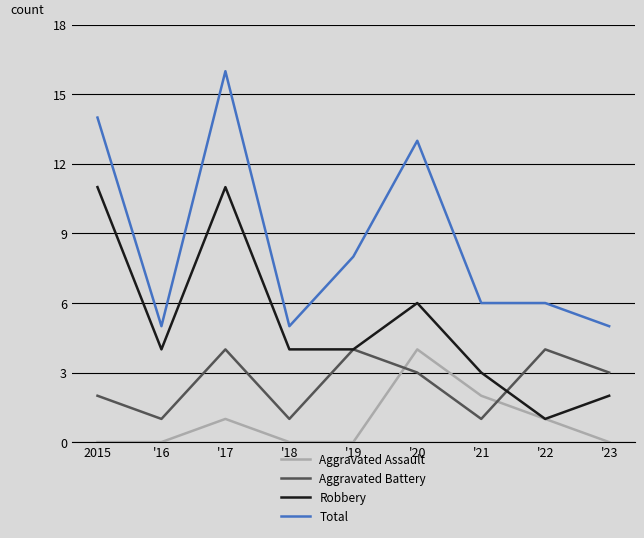

Reading left to right, list all the values displayed in this chart.

Aggravated Assault: 2015=0	'16=0	'17=1	'18=0	'19=0	'20=4	'21=2	'22=1	'23=0
Aggravated Battery: 2015=2	'16=1	'17=4	'18=1	'19=4	'20=3	'21=1	'22=4	'23=3
Robbery: 2015=11	'16=4	'17=11	'18=4	'19=4	'20=6	'21=3	'22=1	'23=2
Total: 2015=14	'16=5	'17=16	'18=5	'19=8	'20=13	'21=6	'22=6	'23=5